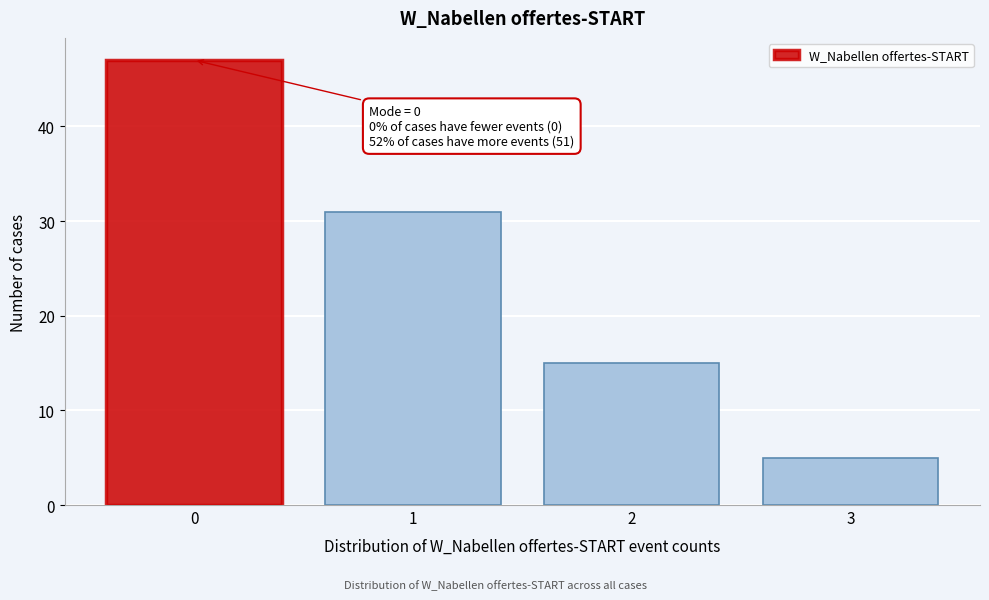

Reading left to right, extract all data points from this chart.

0=47	1=31	2=15	3=5